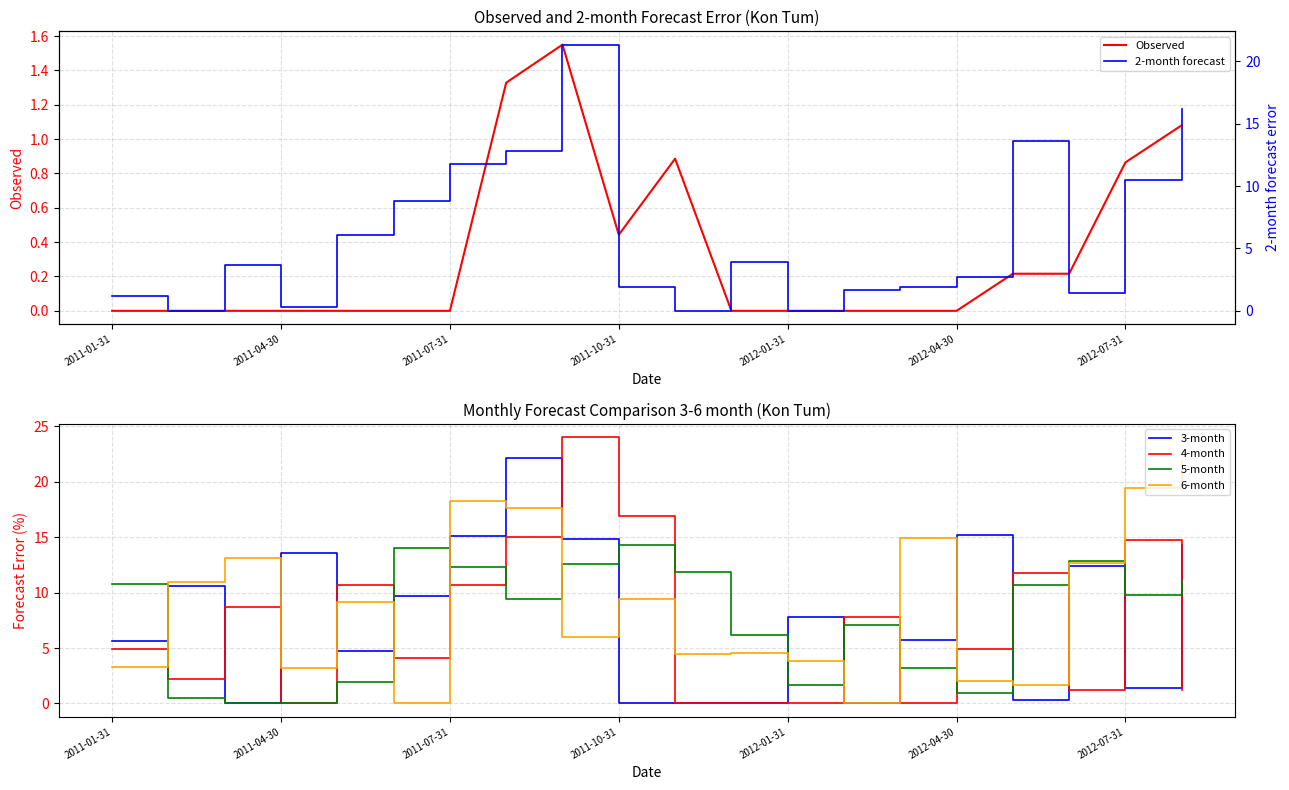

True or false: Observed has a value of -0.7 at 2011-01-31.

False